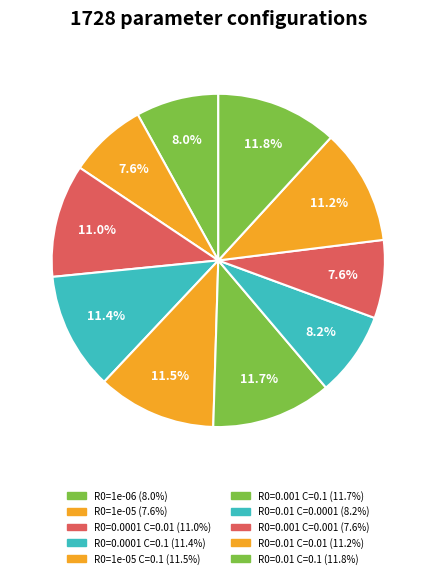

Count the number of slices in the pie.

10